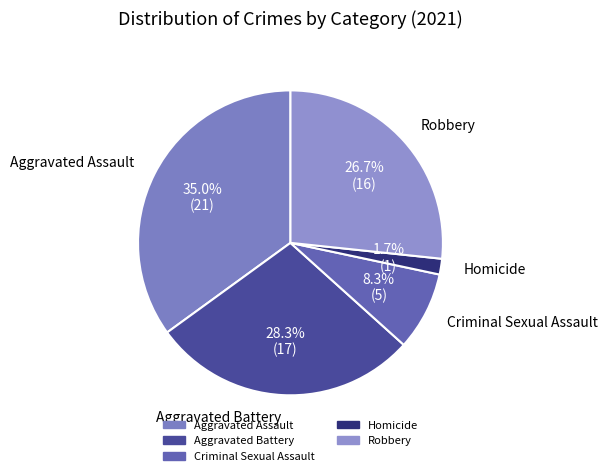

How many slices are in this pie chart?

5